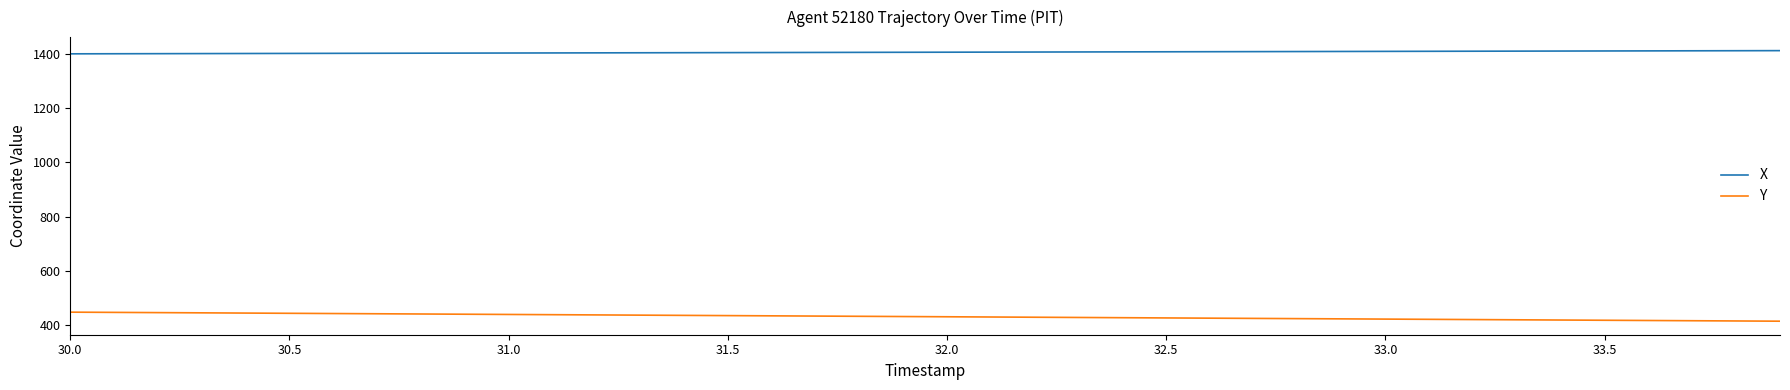

True or false: X and Y intersect in this chart.

False